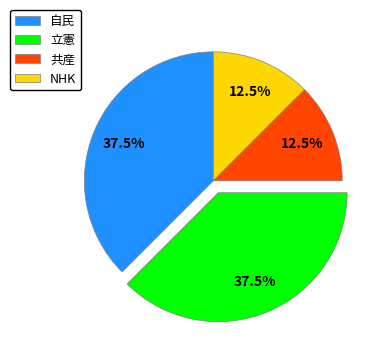

To the nearest percent, what is the combined percentage of 立憲 and 自民?

75%